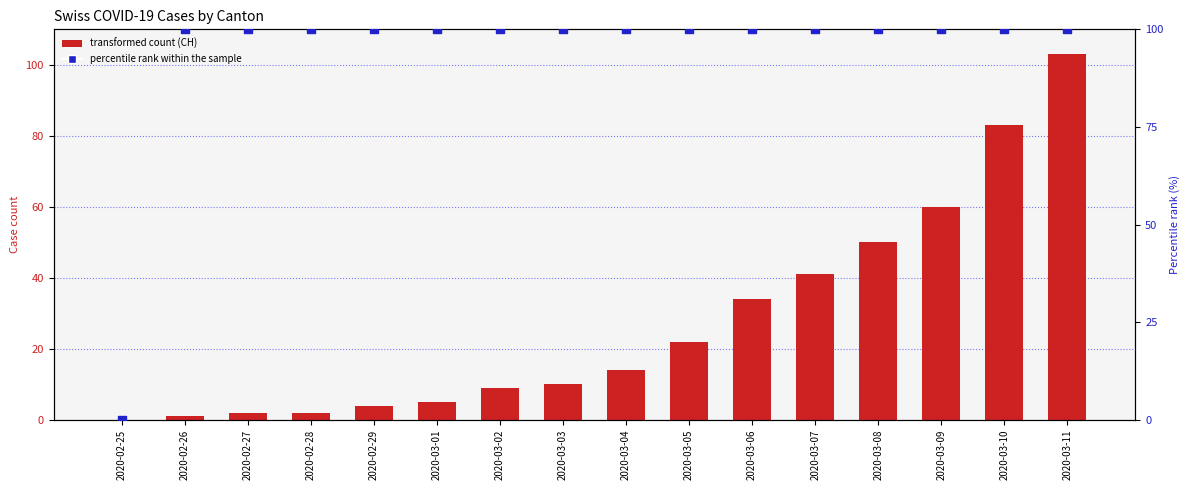

Which series has the widest spread of Y values?

transformed count (CH)